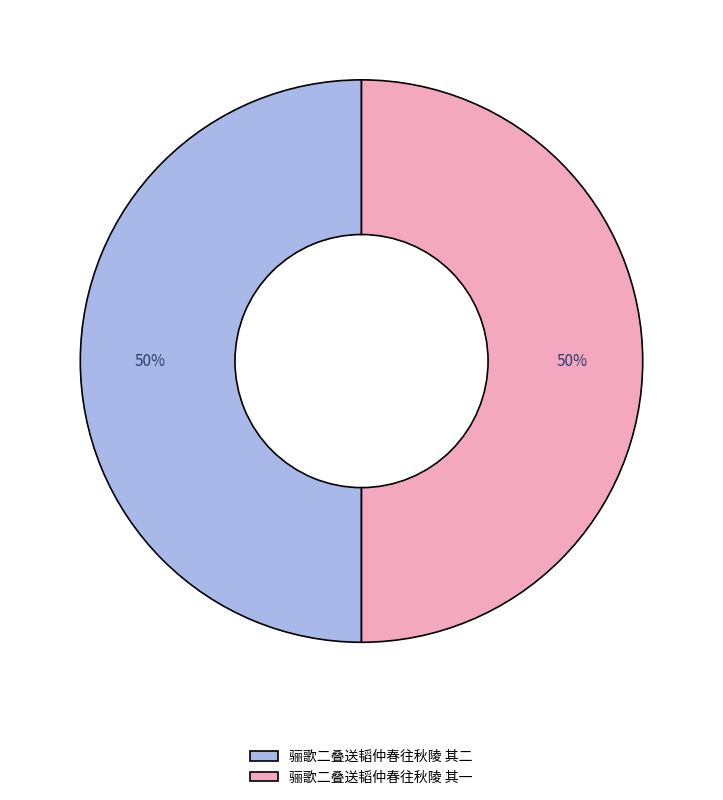

To the nearest percent, what is the average slice percentage?

50%